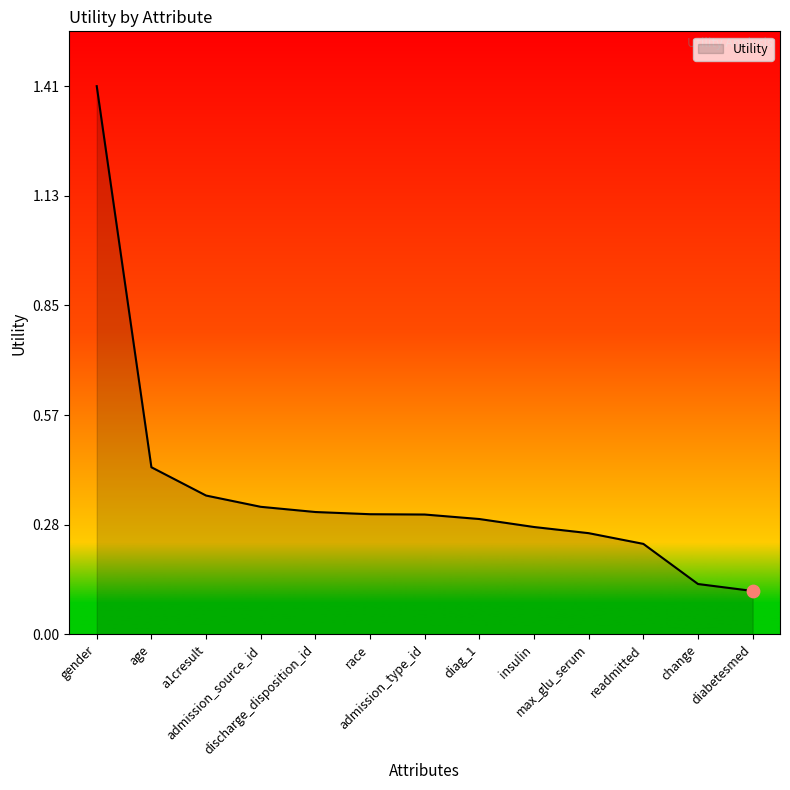

Which has a higher value, admission_source_id or race?

admission_source_id